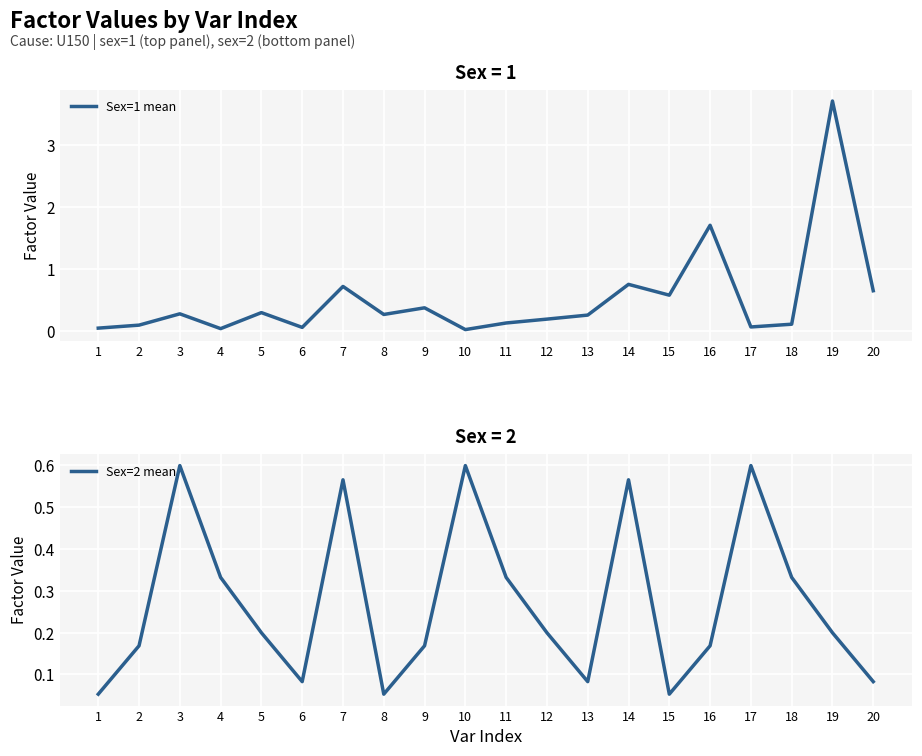

What is the sum of the sex=2 (factor0) values at 7 and 13?

0.6